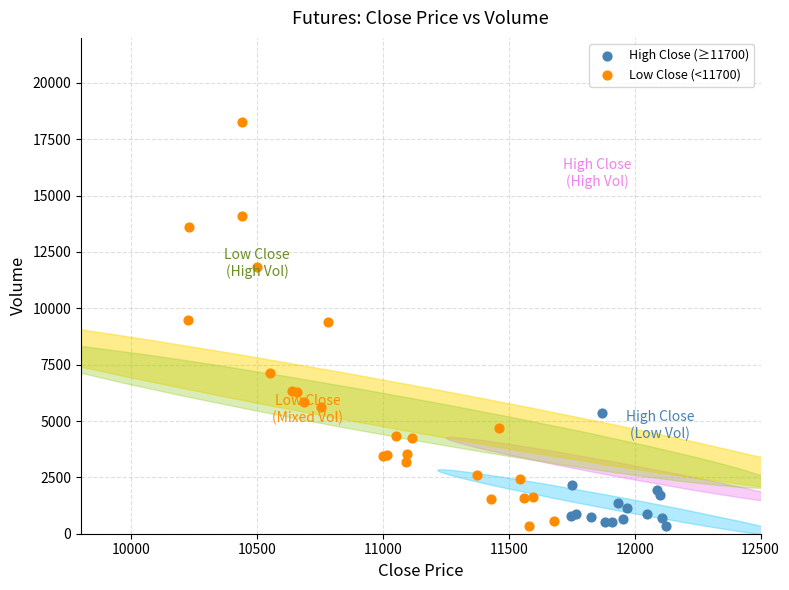

Which series has the largest Y range (max minus min)?

Low Close (<11700)